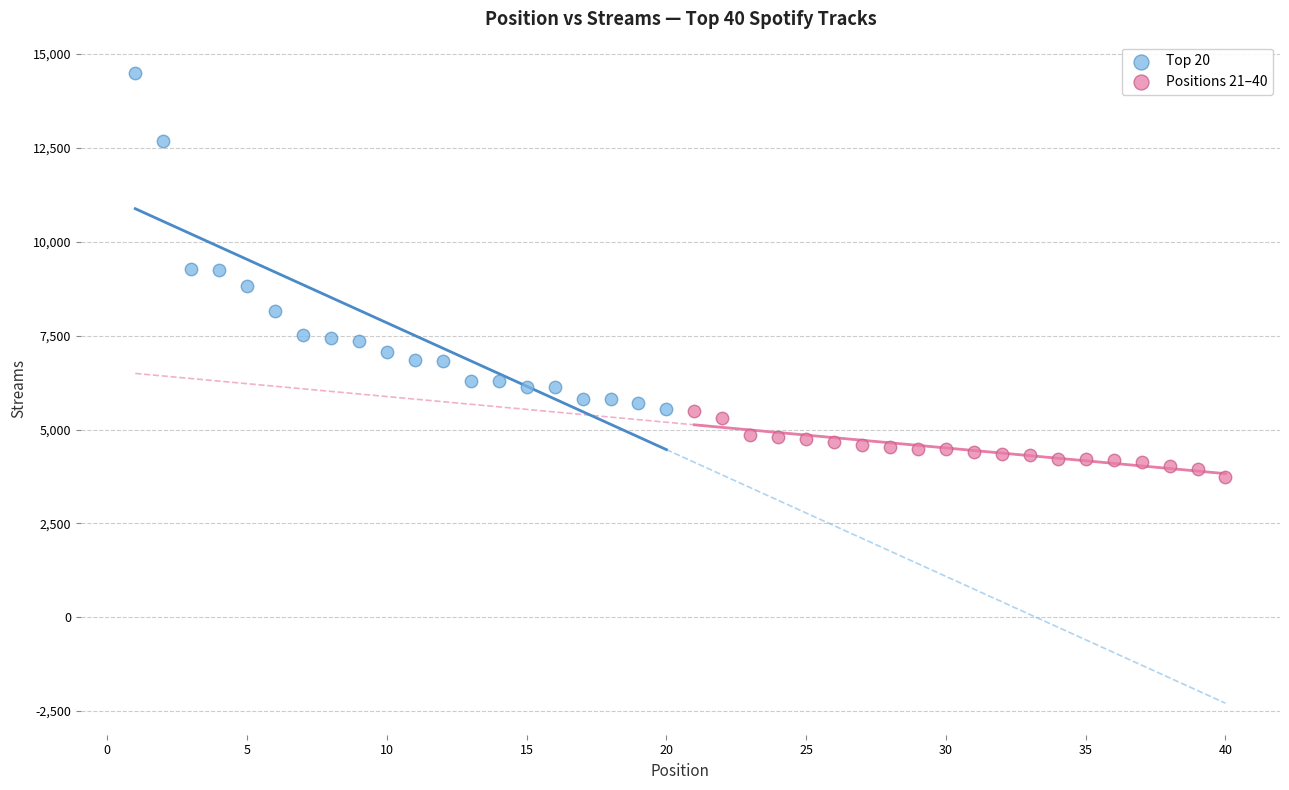

Which series contains the lowest Y value?

Positions 21–40